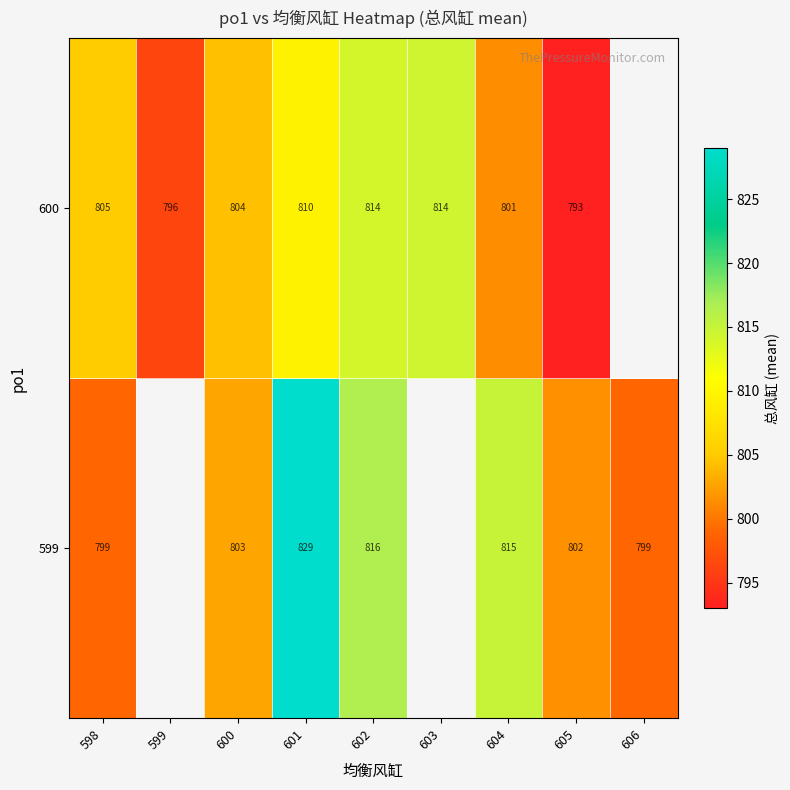

Which series changed the most between 604 and 605?

599